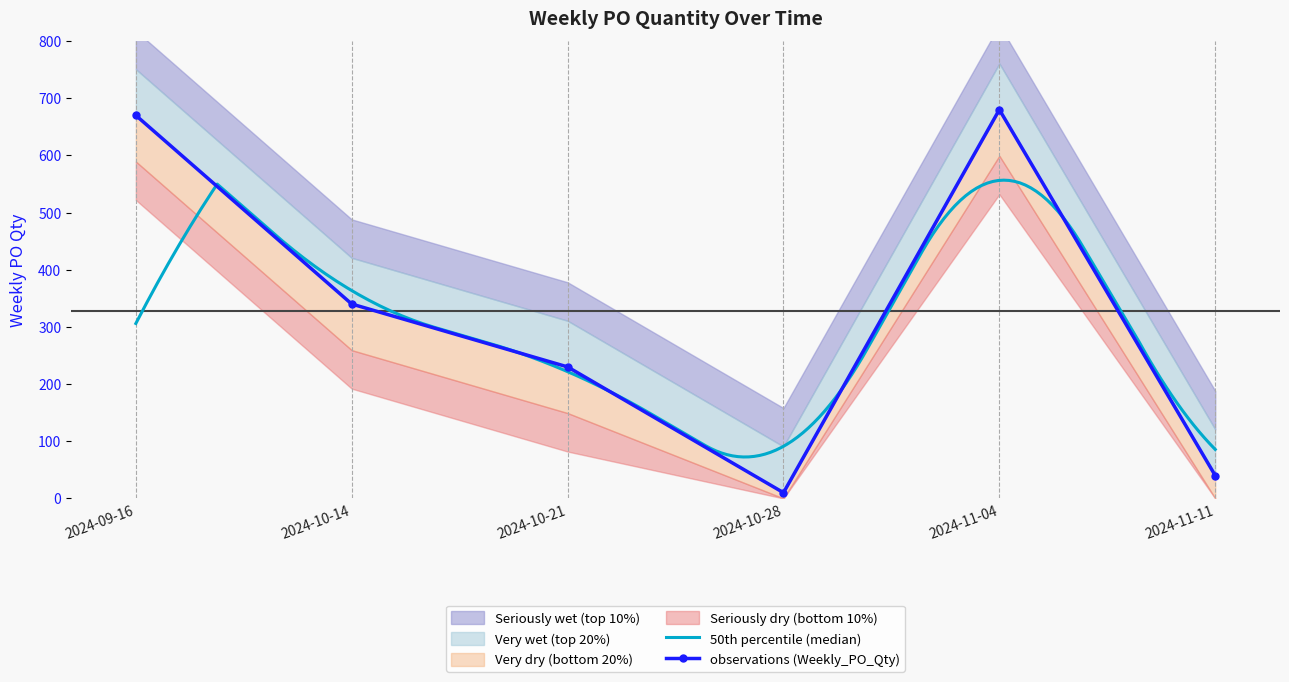

Reading right to left, what are all the values shown in this chart?

2024-11-11=40	2024-11-04=680	2024-10-28=10	2024-10-21=230	2024-10-14=340	2024-09-16=670